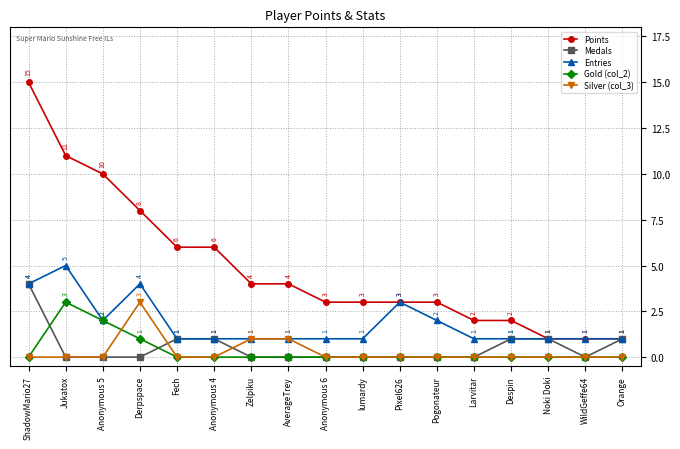

What position from the right is Orange?

1